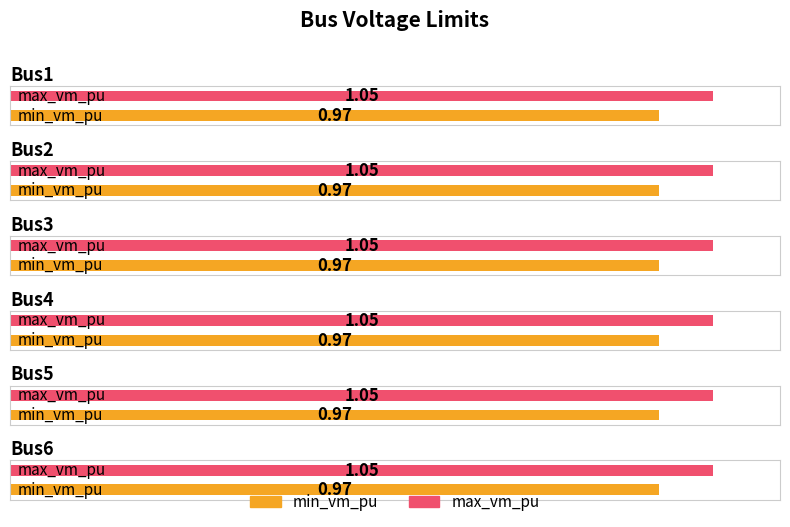

Read the min_vm_pu value at Bus4.

1.0